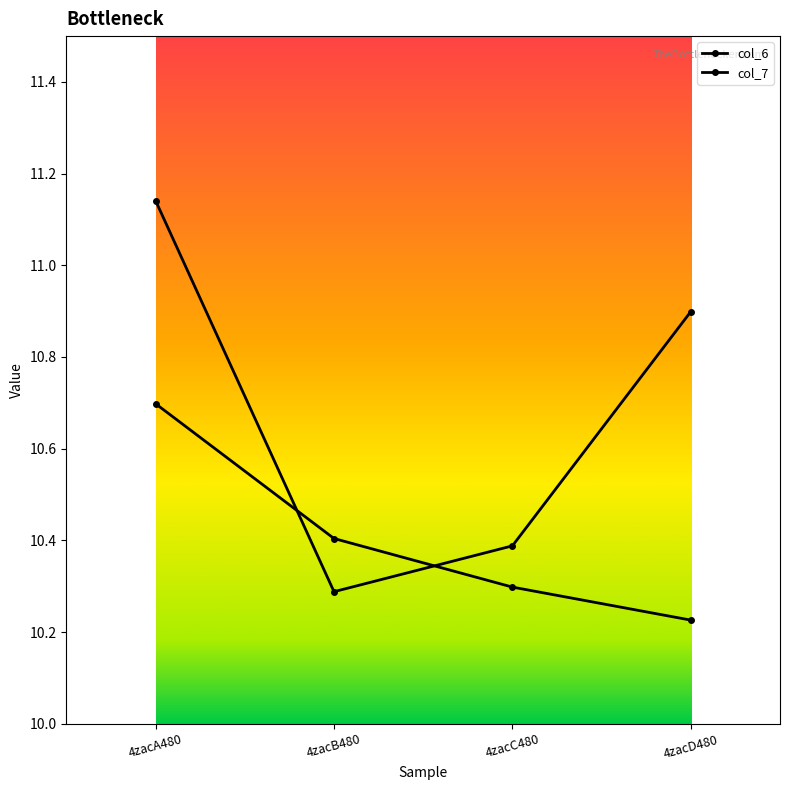

How many data points does each series have?

4